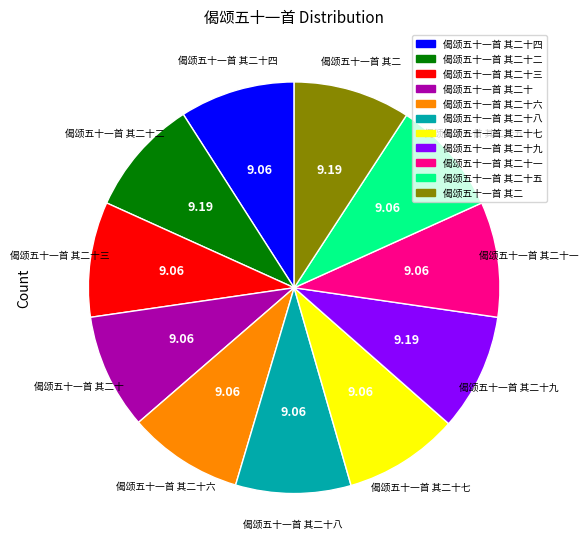

Is there a majority slice in this chart?

No